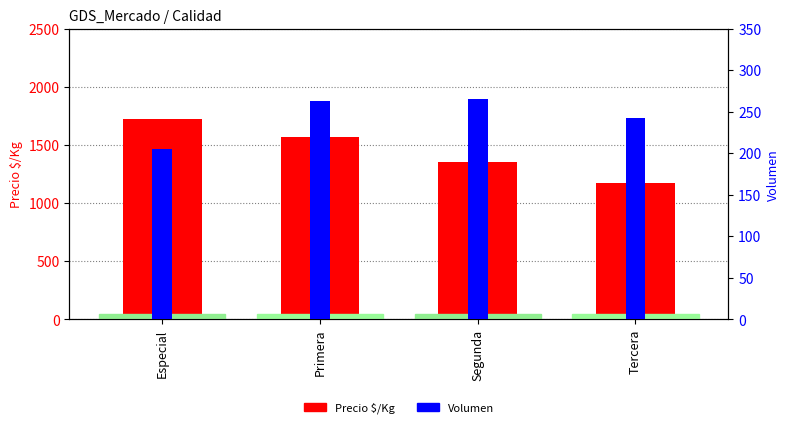

Reading left to right, list all the values displayed in this chart.

Precio $/Kg: Especial=1726	Primera=1567	Segunda=1353	Tercera=1175
Volumen: Especial=205	Primera=263	Segunda=265	Tercera=242